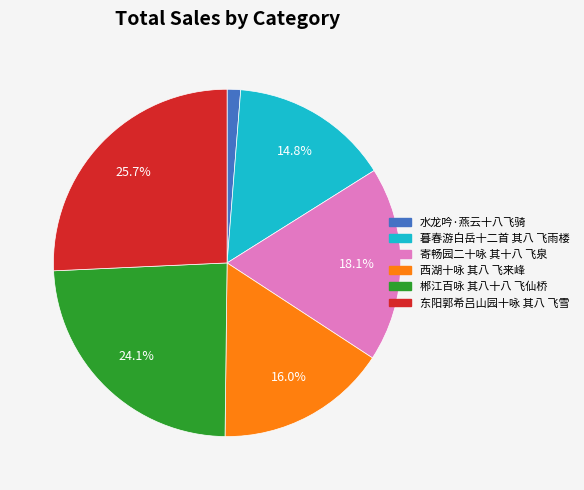

Rank the categories by value from highest to lowest.

东阳郭希吕山园十咏 其八 飞雪, 郴江百咏 其八十八 飞仙桥, 寄畅园二十咏 其十八 飞泉, 西湖十咏 其八 飞来峰, 暮春游白岳十二首 其八 飞雨楼, 水龙吟·燕云十八飞骑